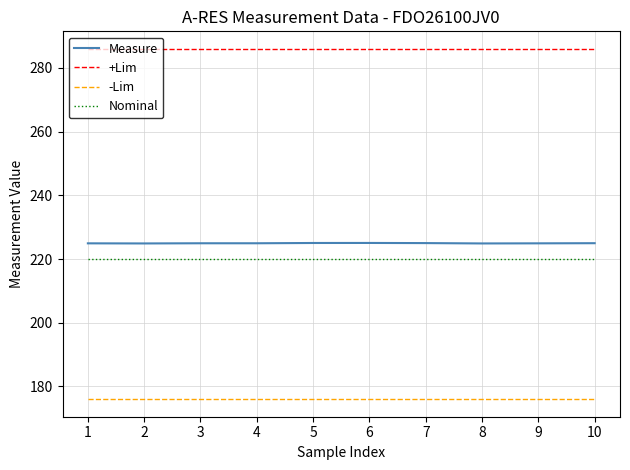

What is the difference between the highest and lowest values at 9?

110.0